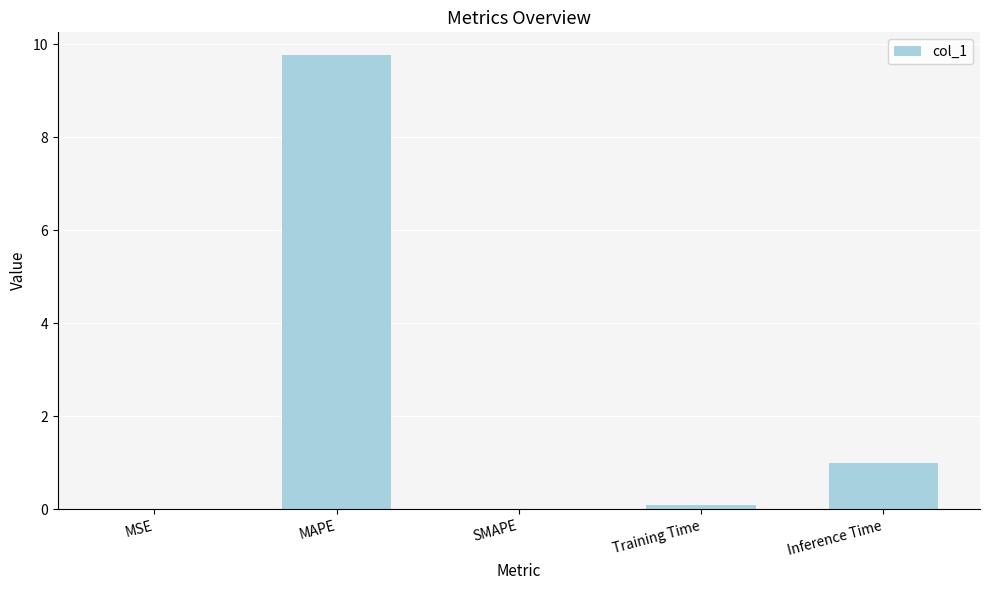

What is the sum of the values at MAPE and SMAPE?

9.8